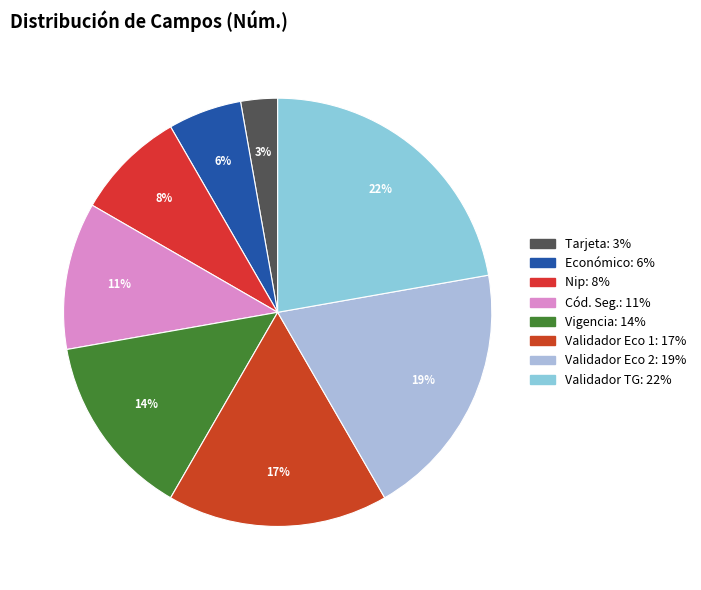

What percentage is the Validador Eco 2 slice, to the nearest percent?

19%